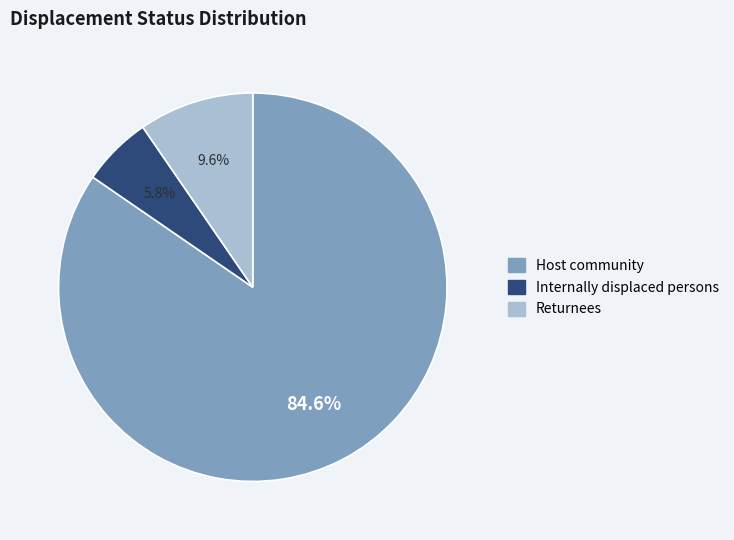

Which has a higher value, Host community or Internally displaced persons?

Host community